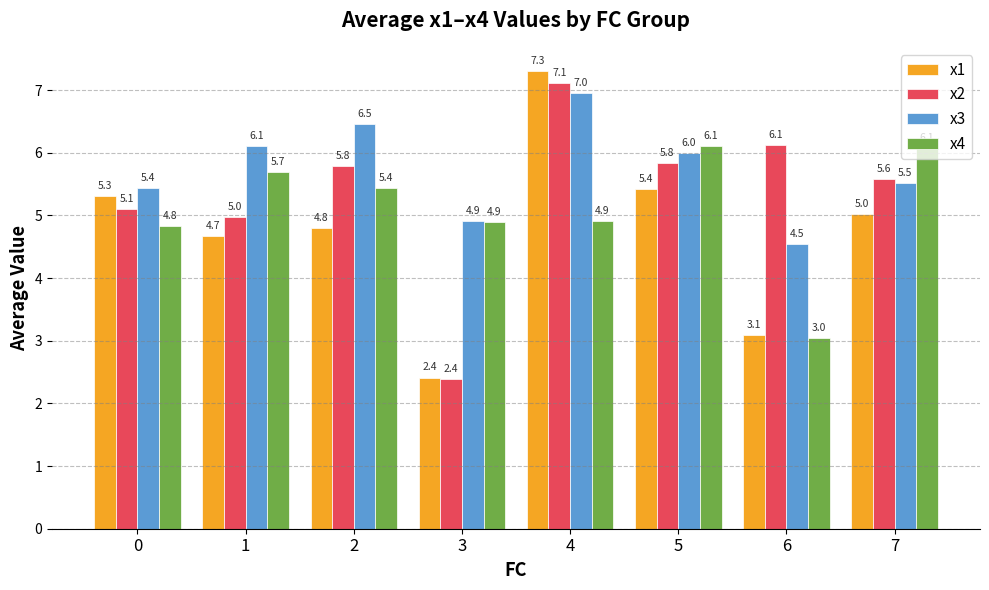

Is it true that x2 equals 5.8 at 5?

True